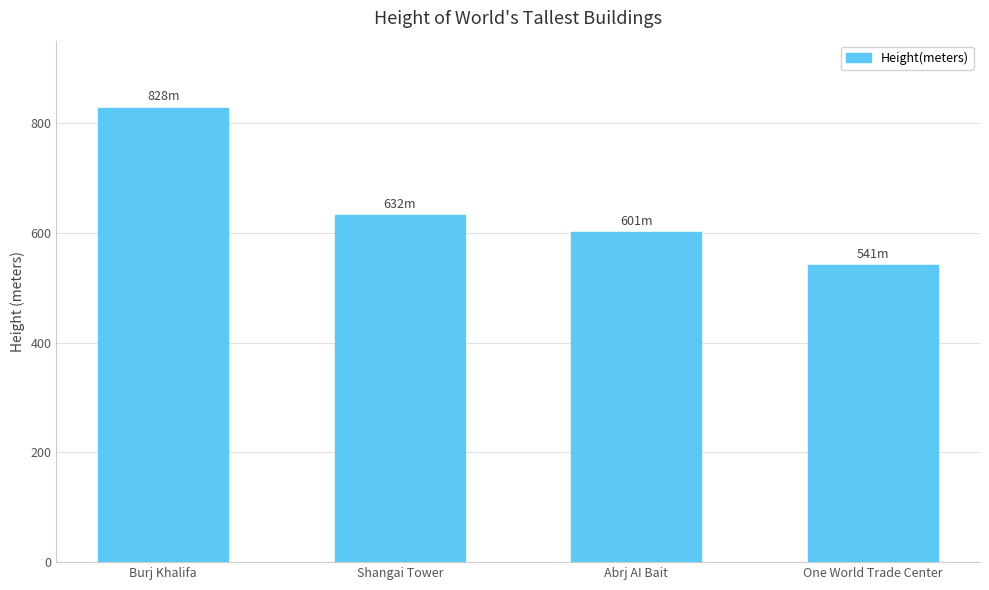

Reading left to right, what are all the values shown in this chart?

828	632	601	541